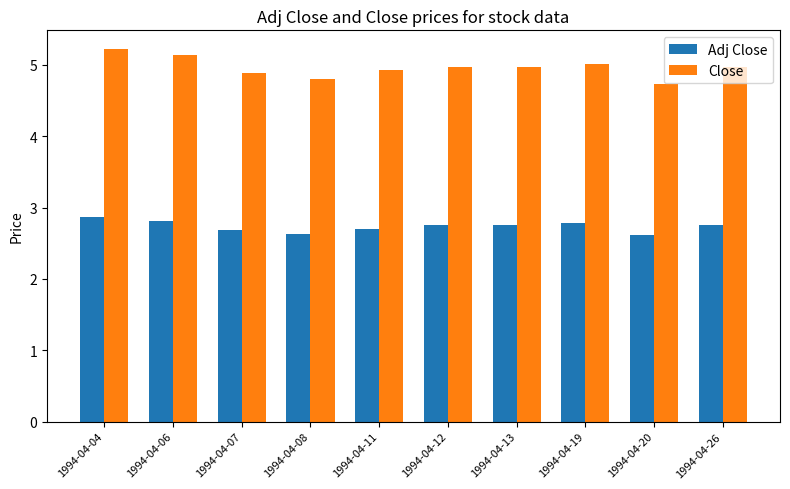

What is the spread (max minus min) of values at 1994-04-11?

2.2